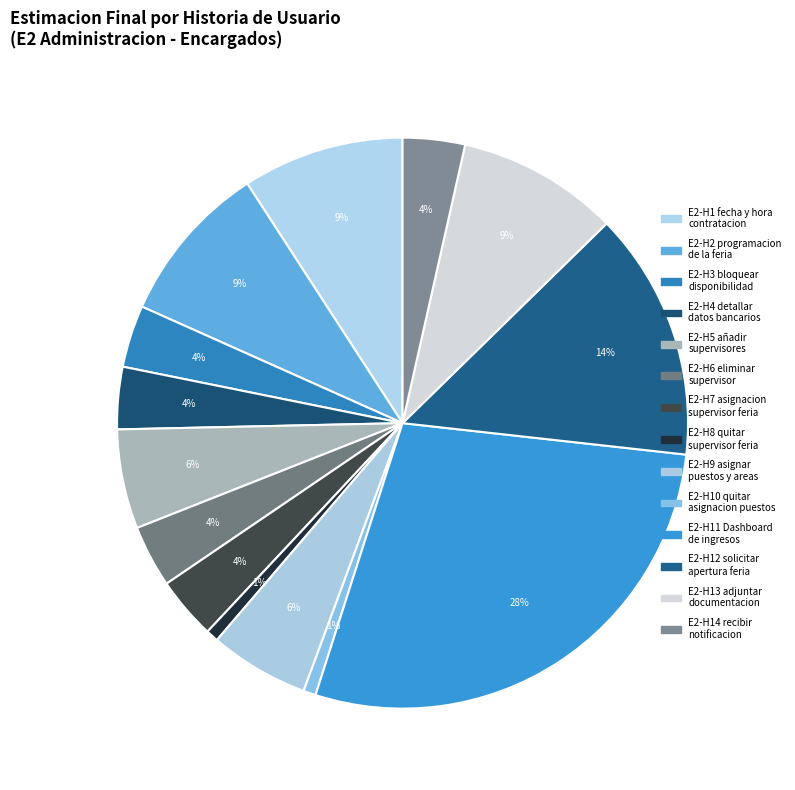

How many slices are in this pie chart?

14